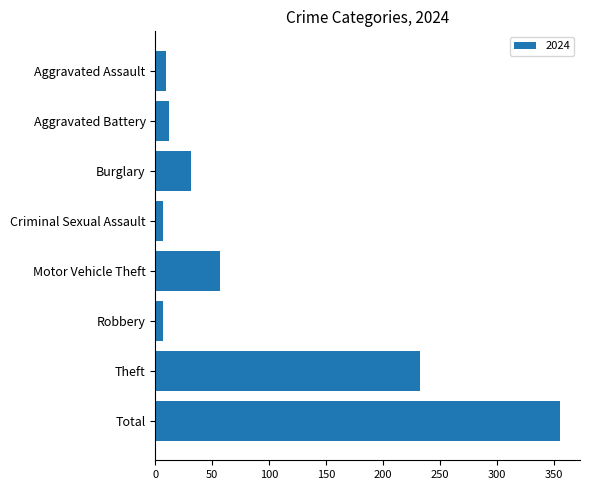

The value at Motor Vehicle Theft is 57. True or false?

True